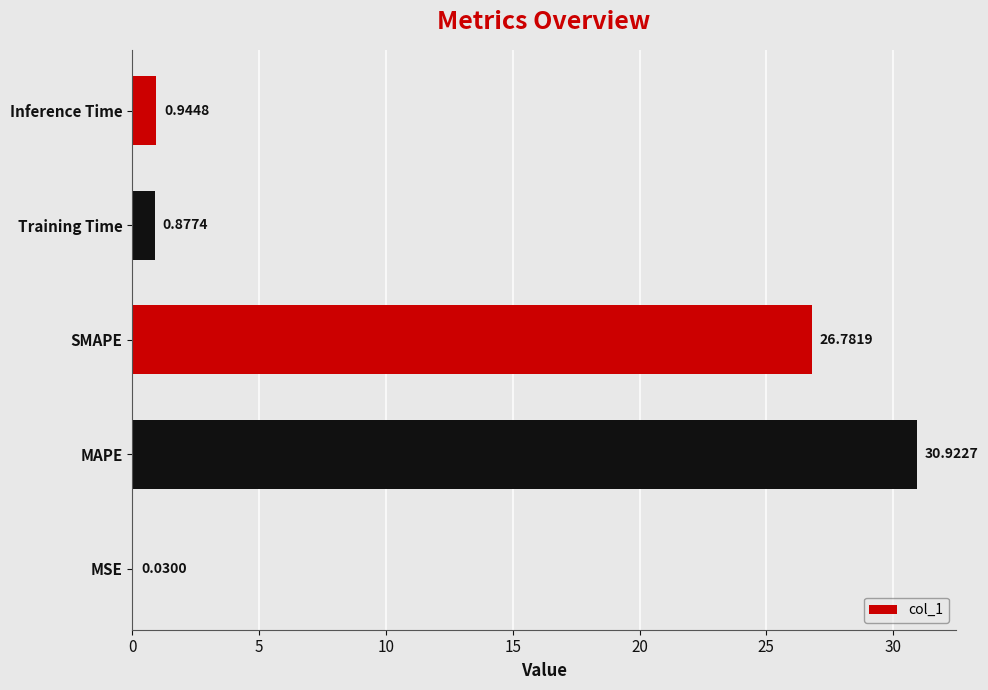

Where is the data nearest to the value 15?

SMAPE